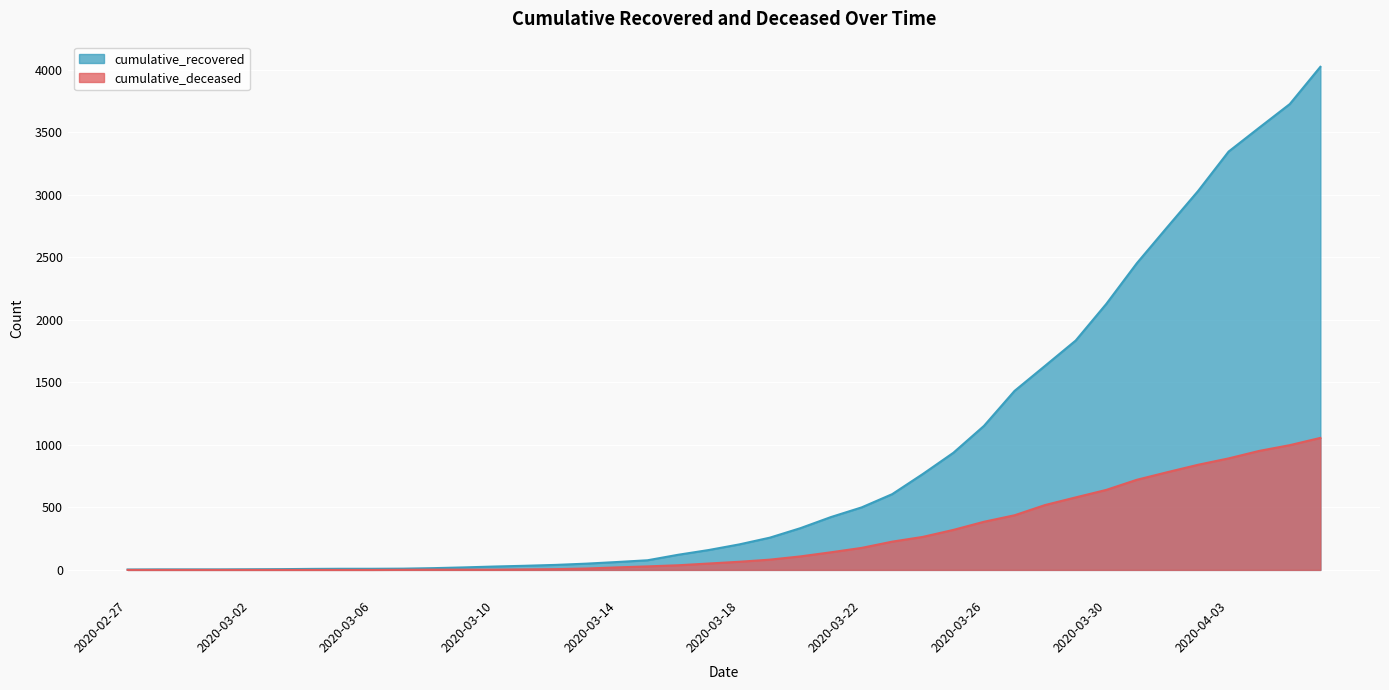

True or false: cumulative_recovered and cumulative_deceased cross at least once.

False